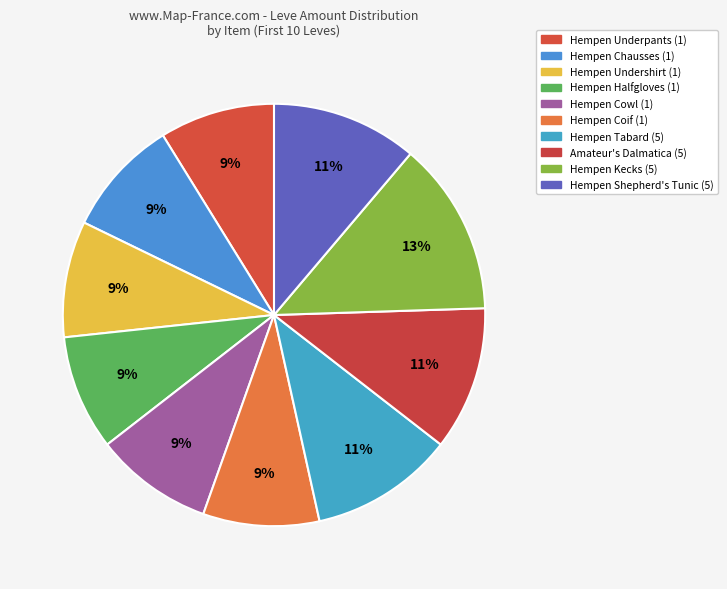

Is Hempen Halfgloves (1) the majority of the pie?

No